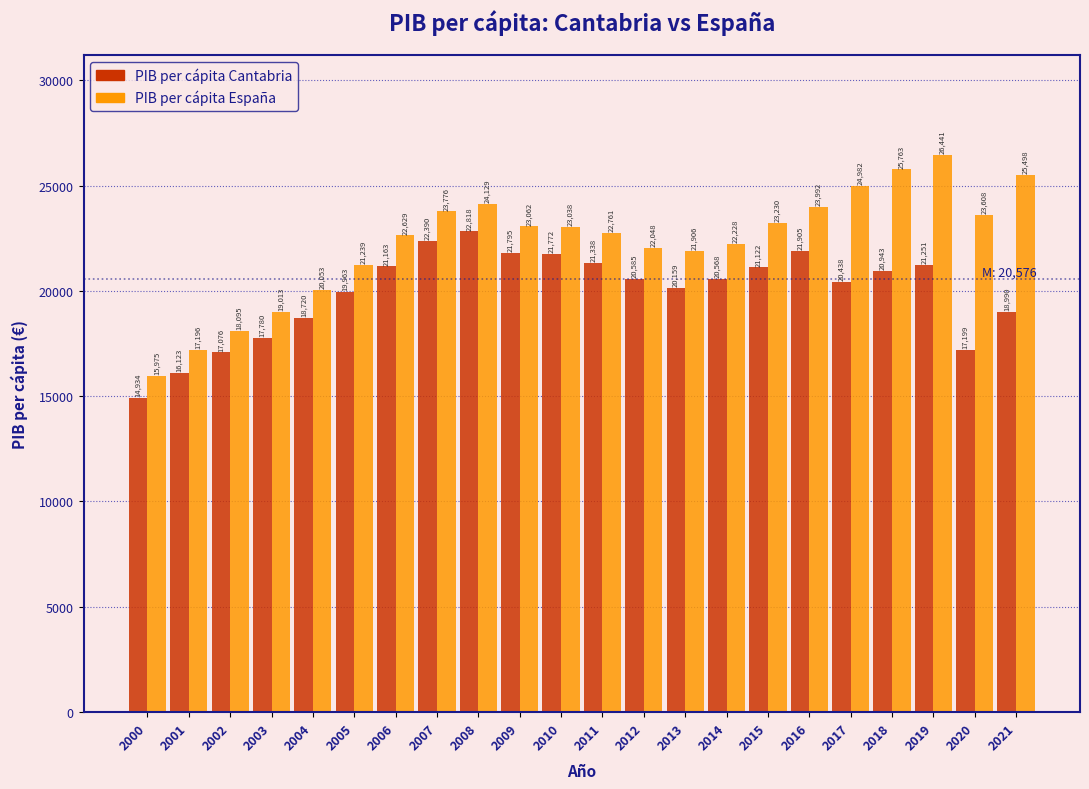

Reading right to left, list all the values displayed in this chart.

PIB per cápita Cantabria: 2021=18990	2020=17199	2019=21251	2018=20943	2017=20438	2016=21905	2015=21122	2014=20568	2013=20159	2012=20585	2011=21338	2010=21772	2009=21795	2008=22818	2007=22390	2006=21163	2005=19963	2004=18720	2003=17780	2002=17076	2001=16123	2000=14934
PIB per cápita España: 2021=25498	2020=23608	2019=26441	2018=25763	2017=24982	2016=23992	2015=23230	2014=22228	2013=21906	2012=22048	2011=22761	2010=23038	2009=23062	2008=24129	2007=23776	2006=22629	2005=21239	2004=20053	2003=19013	2002=18095	2001=17196	2000=15975